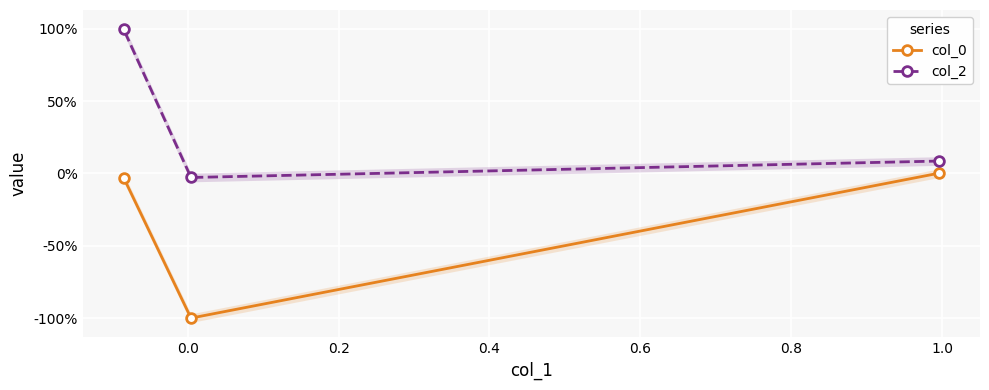

List the series in order of their peak value, highest first.

col_2, col_0